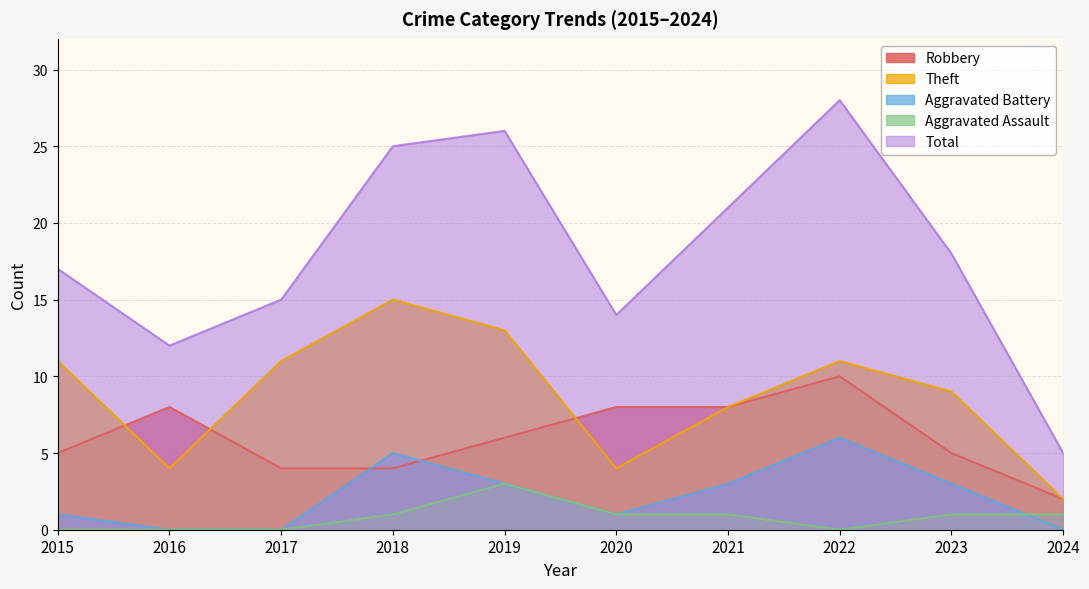

Reading left to right, list all the values displayed in this chart.

Robbery: 5	8	4	4	6	8	8	10	5	2
Theft: 11	4	11	15	13	4	8	11	9	2
Aggravated Battery: 1	0	0	5	3	1	3	6	3	0
Aggravated Assault: 0	0	0	1	3	1	1	0	1	1
Total: 17	12	15	25	26	14	21	28	18	5